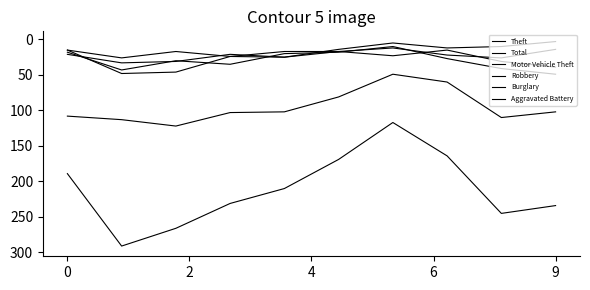

Reading right to left, transcribe all the data shown in this chart.

Theft: 102	110	60	49	81	102	103	122	113	108
Total: 234	245	164	117	169	210	231	266	291	189
Motor Vehicle Theft: 49	41	27	10	18	20	35	30	43	18
Robbery: 39	31	15	23	17	25	24	46	48	15
Burglary: 3	10	12	5	14	25	21	31	33	21
Aggravated Battery: 14	26	22	12	17	17	24	17	26	15